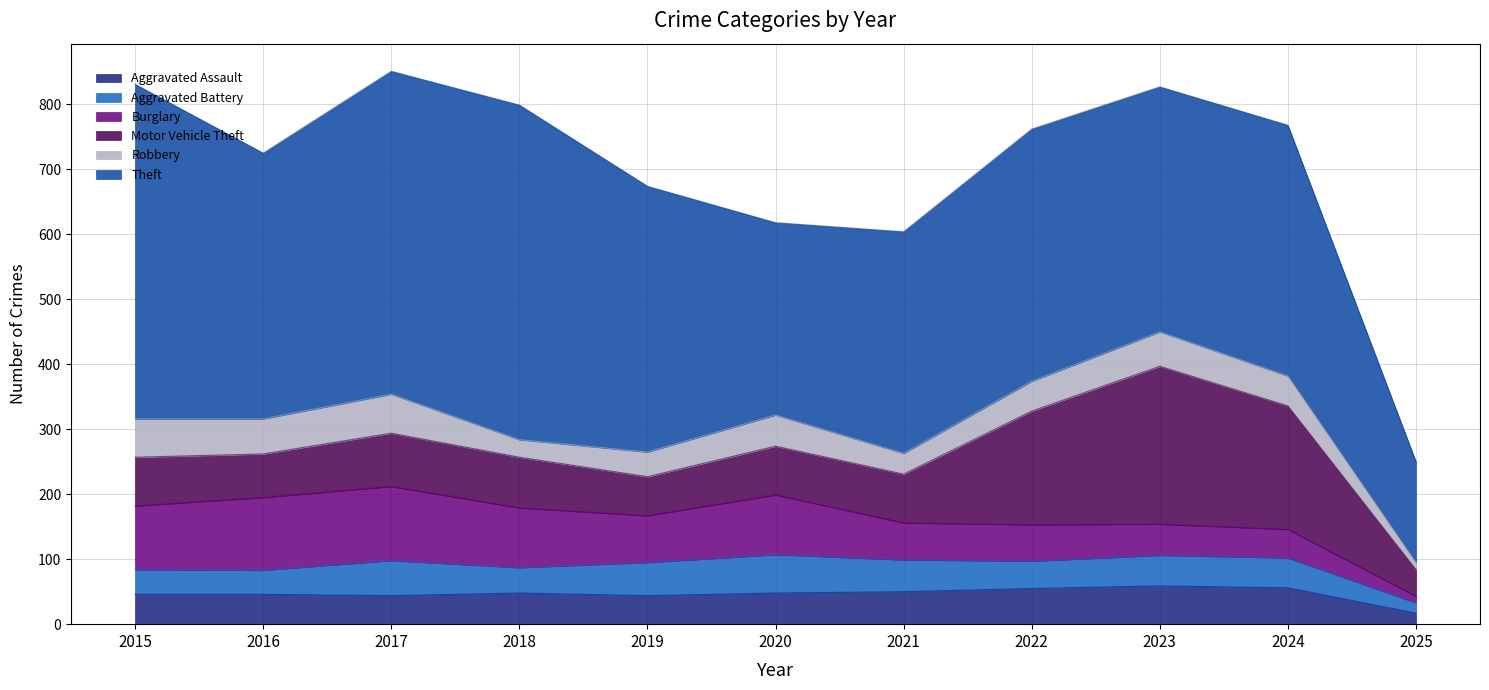

The value of Burglary at 2019 is 72. True or false?

True